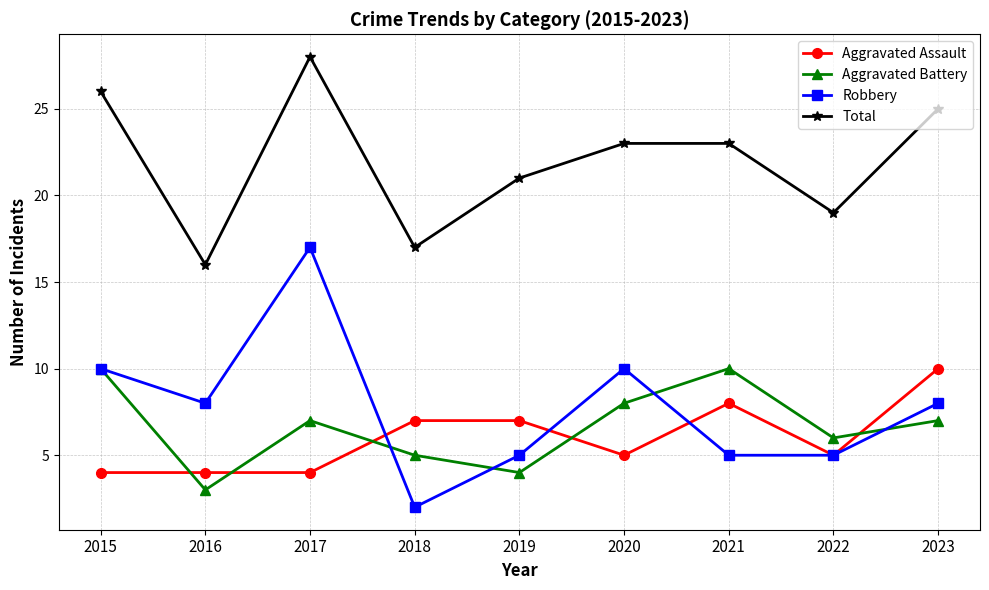

What is the total value across all series at 2018?

31